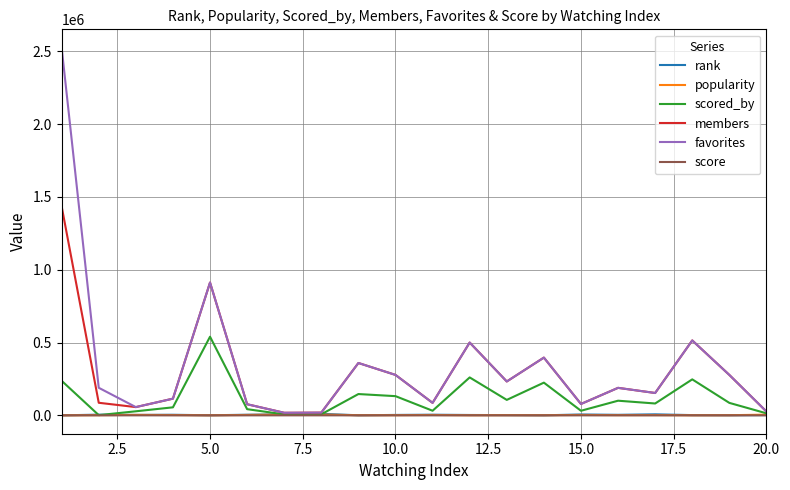

Which series has the largest range (max minus min)?

favorites